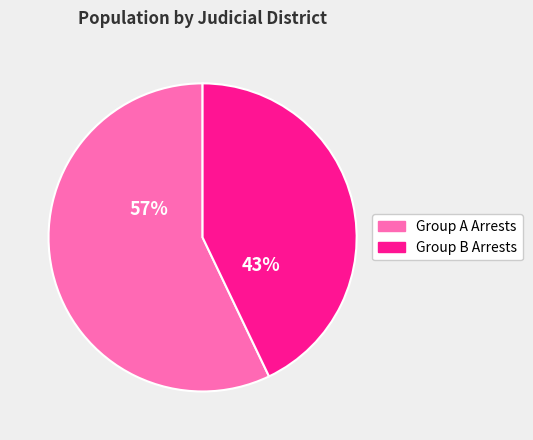

Count the number of slices in the pie.

2